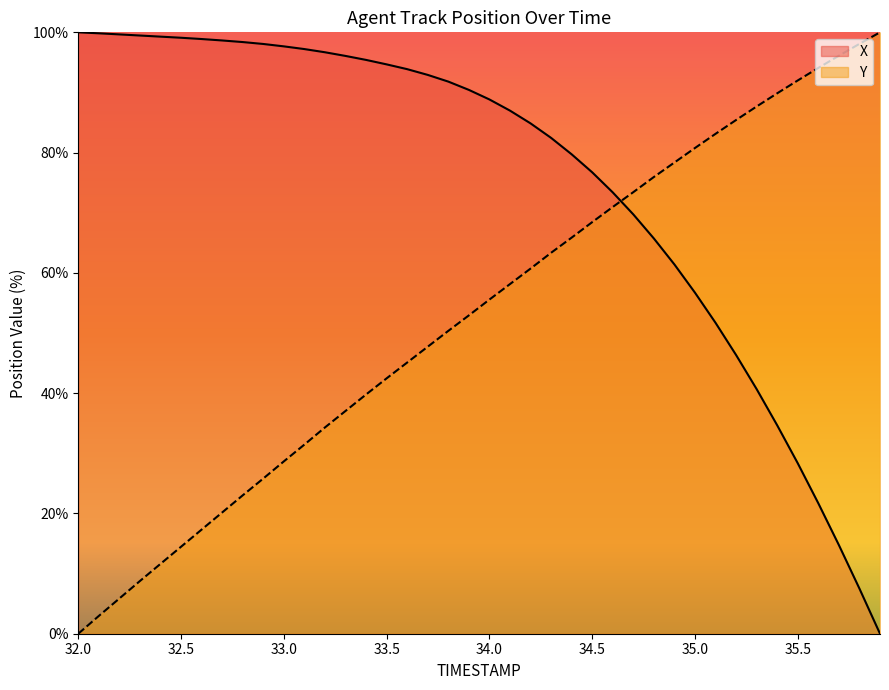

At which category is the sum across all series the highest?

34.3